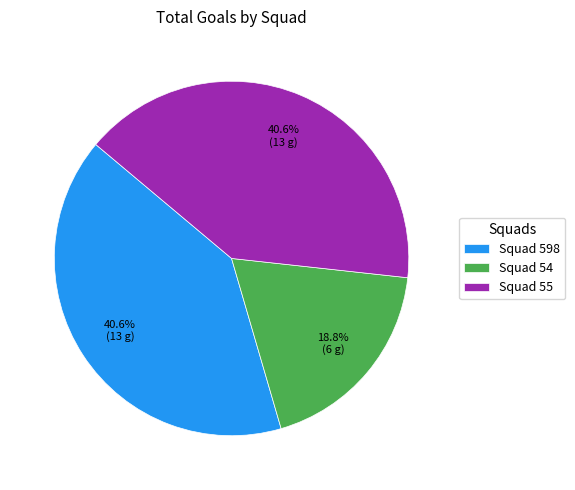

Does any single category account for the majority?

No